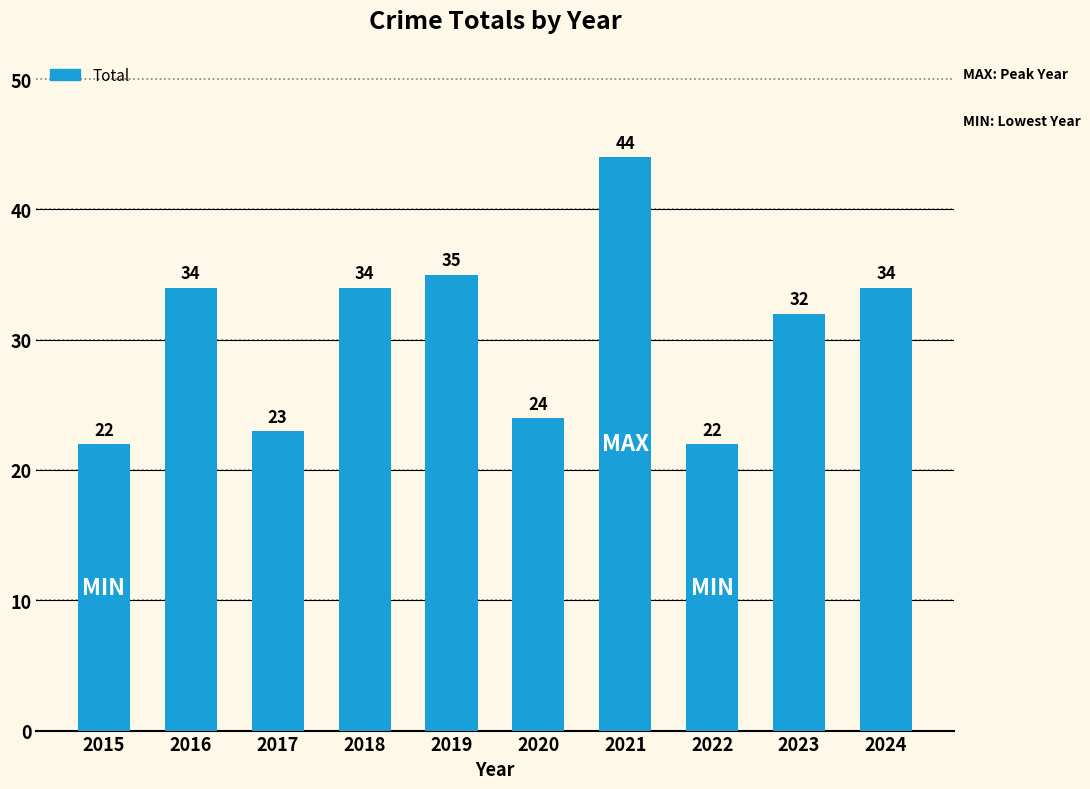

What is the difference between the values at 2021 and 2022?

22